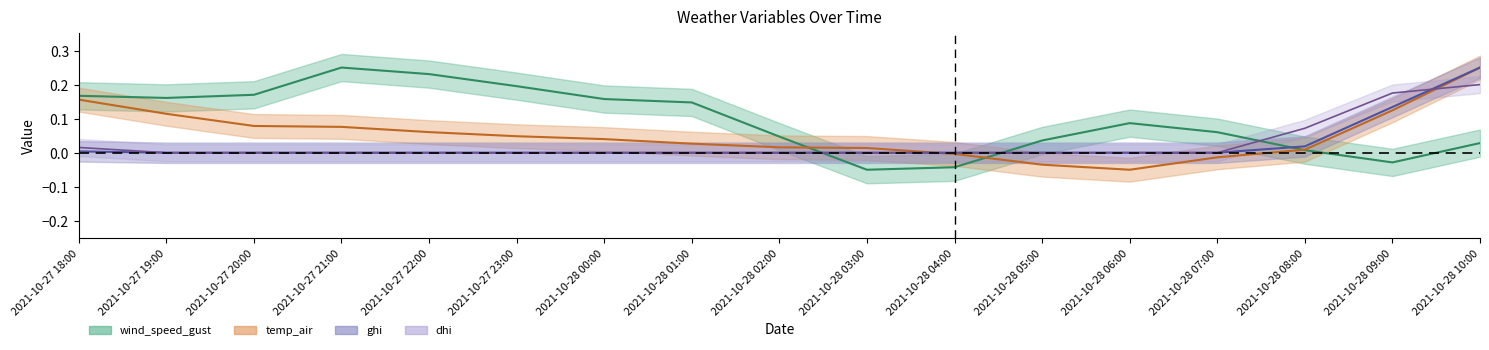

What are all the series names shown in the legend?

wind_speed_gust, temp_air, ghi, dhi